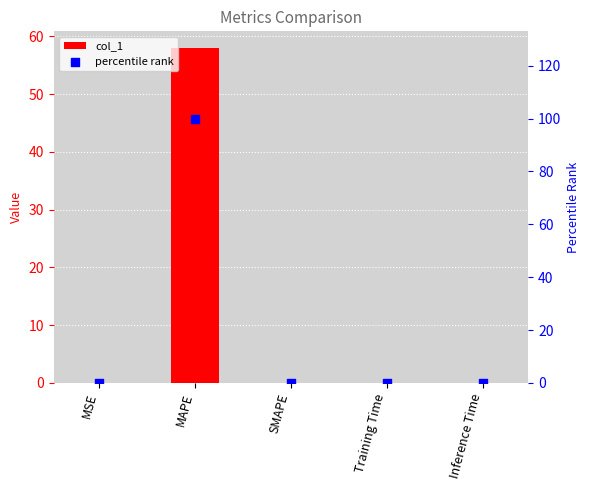

At which category is the sum across all series the highest?

MAPE